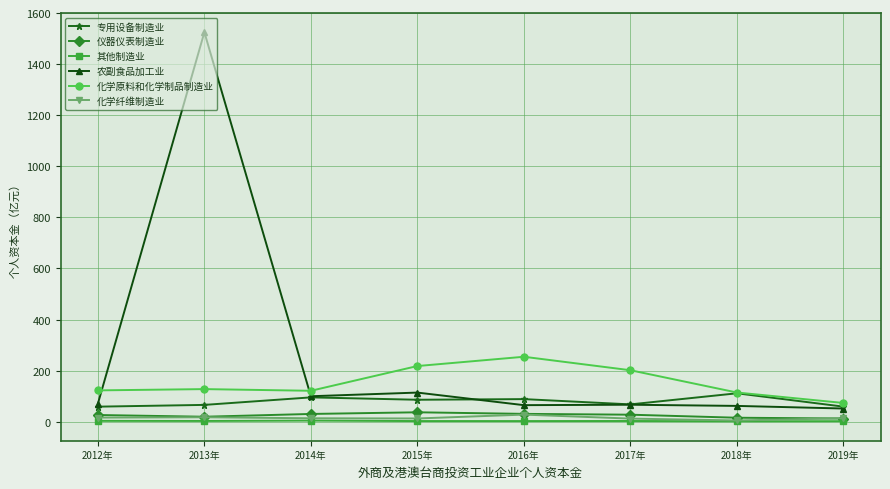

Which series has the largest total across all categories?

农副食品加工业